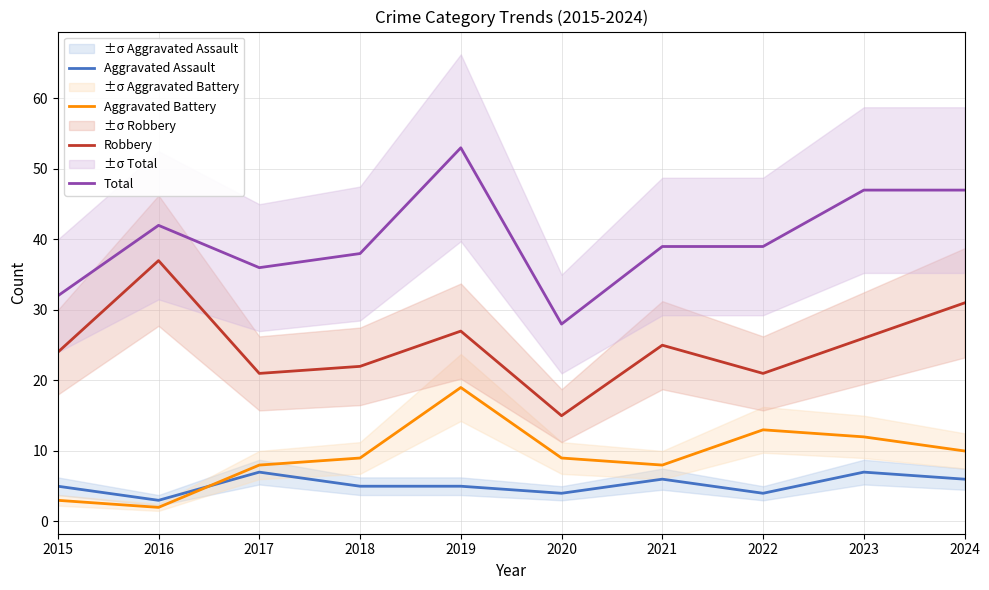

Does the chart display data point markers on the line(s)?

No